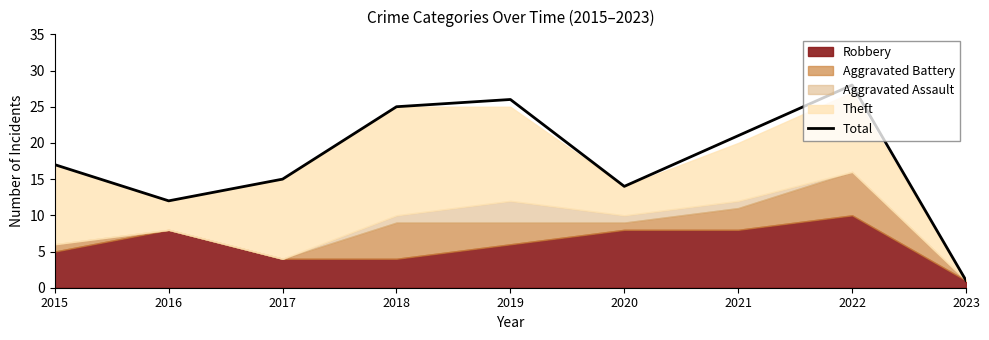

What is the sum of the values at 2022 and 2016?

40